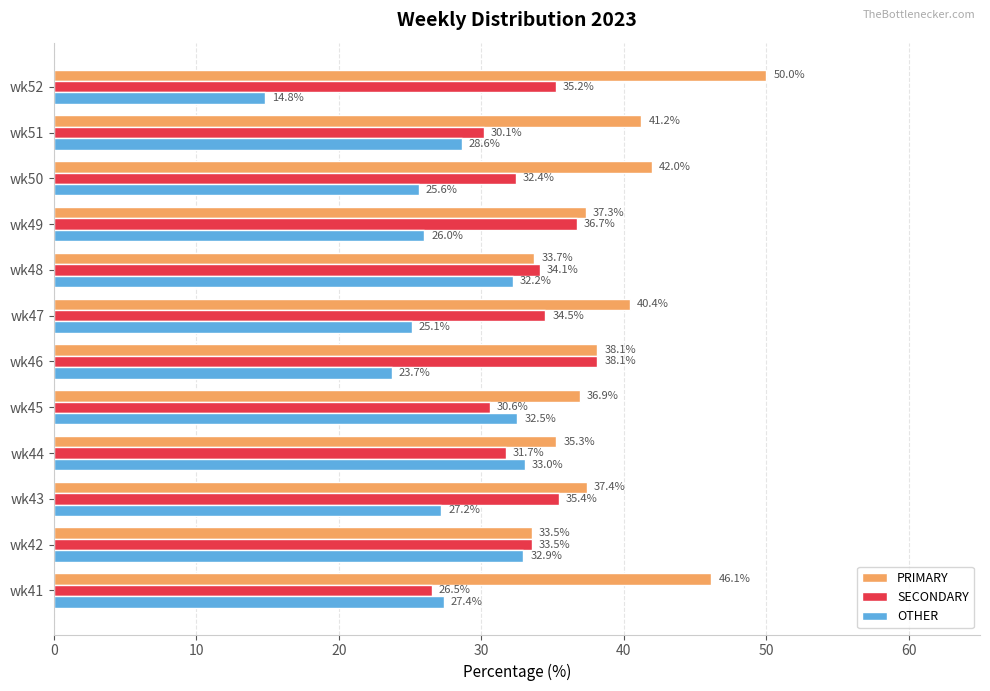

Rank the series by their average value, from lowest to highest.

OTHER, SECONDARY, PRIMARY